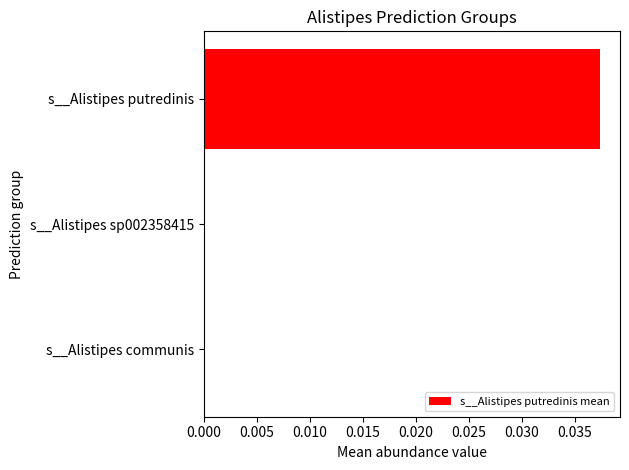

Is it true that the value at s__Alistipes communis is 0.0?

True